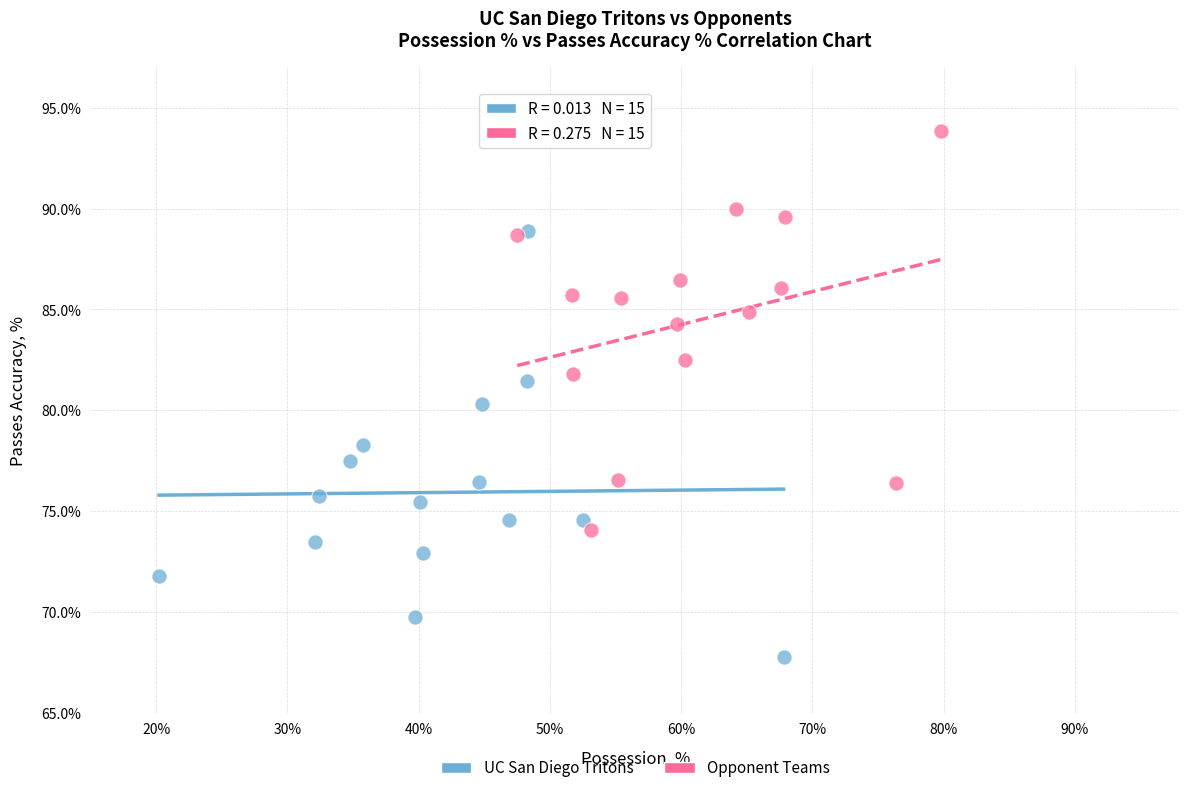

Which series reaches the maximum Y coordinate?

Opponent Teams